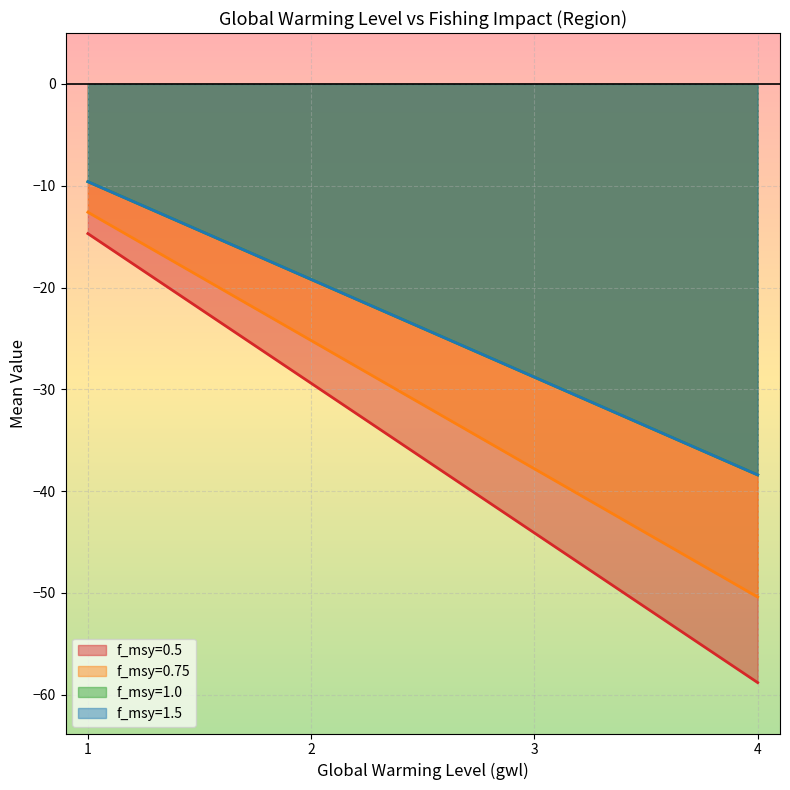

True or false: f_msy=0.75 and f_msy=1.5 cross at least once.

False